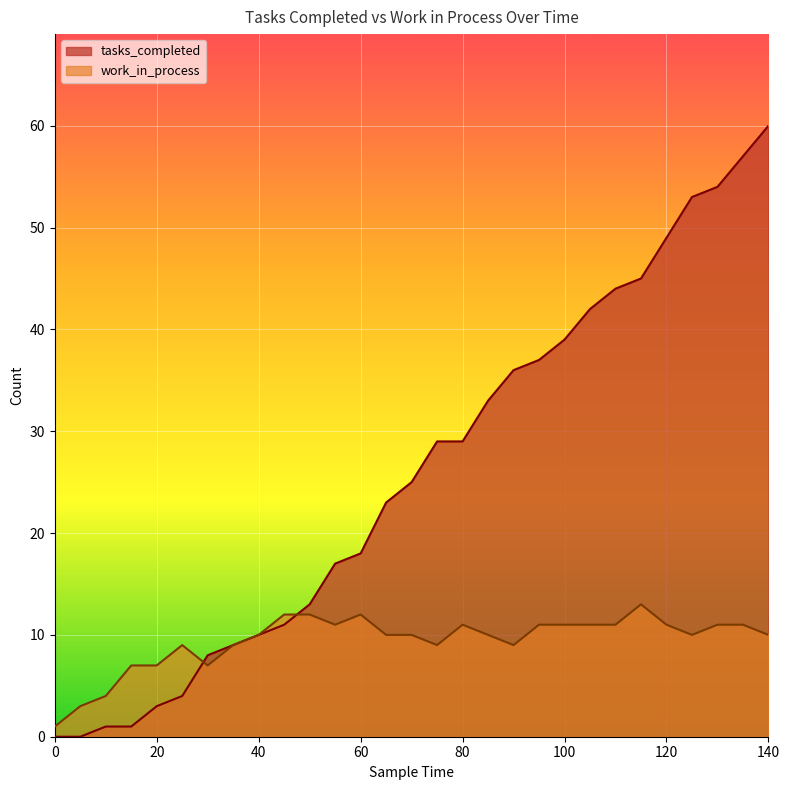

Where is the first local maximum for work_in_process?

25